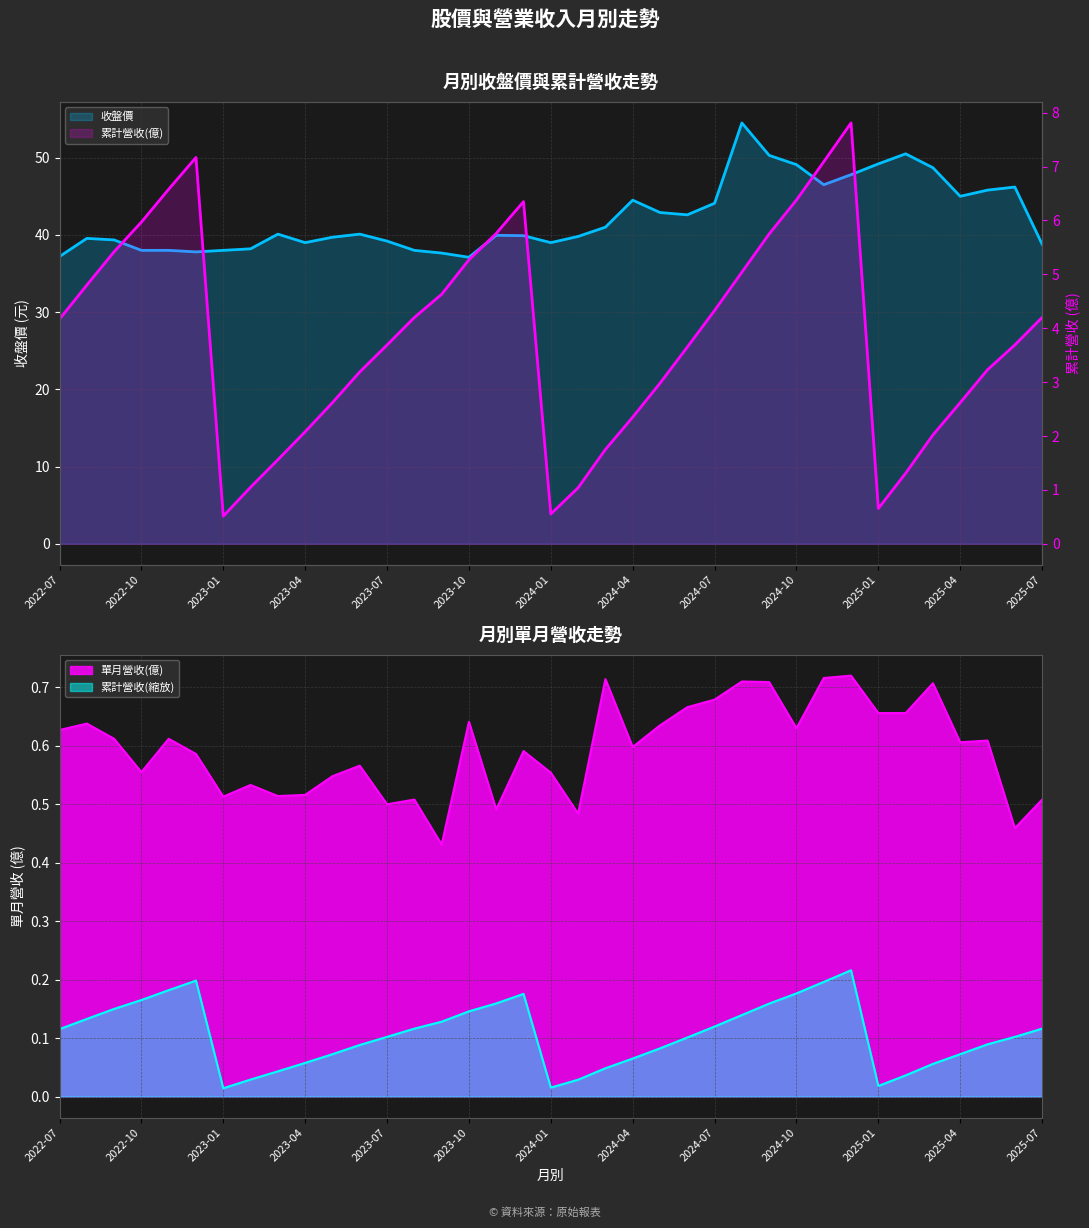

What is the total value across all series at 34?

49.7